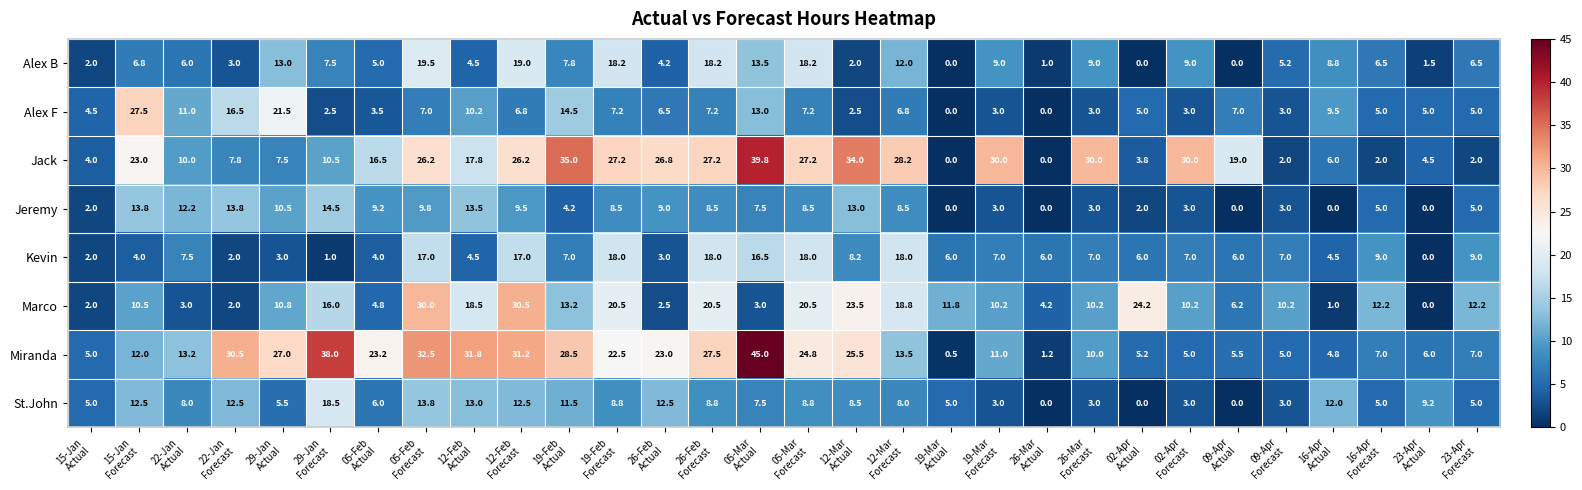

Which label corresponds to the largest value in the chart?

05-Mar
Actual